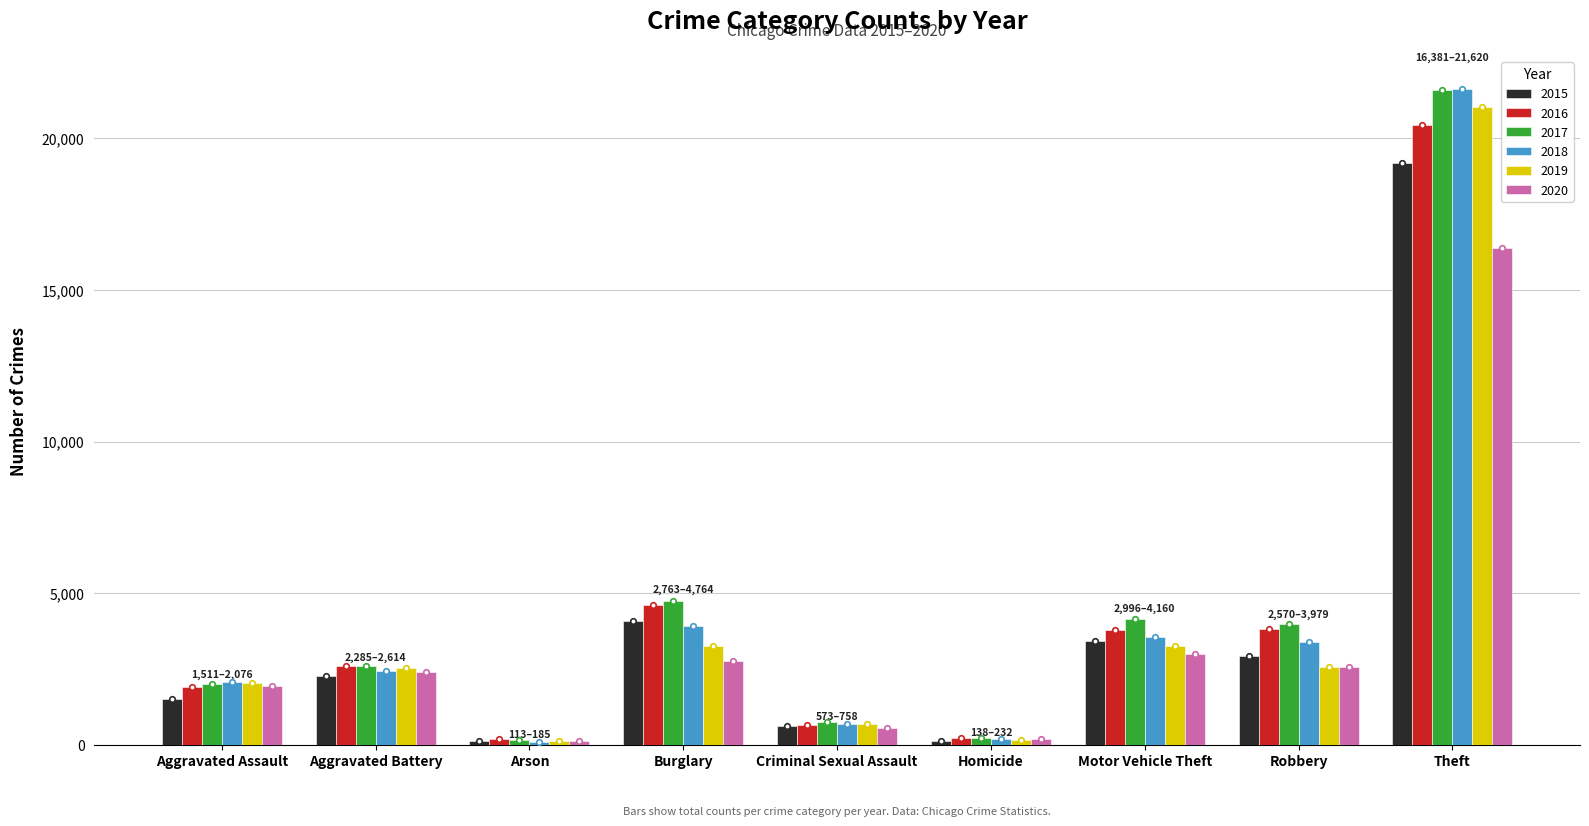

Is the value of 2018 at Aggravated Battery greater than the value of 2015 at Burglary?

No